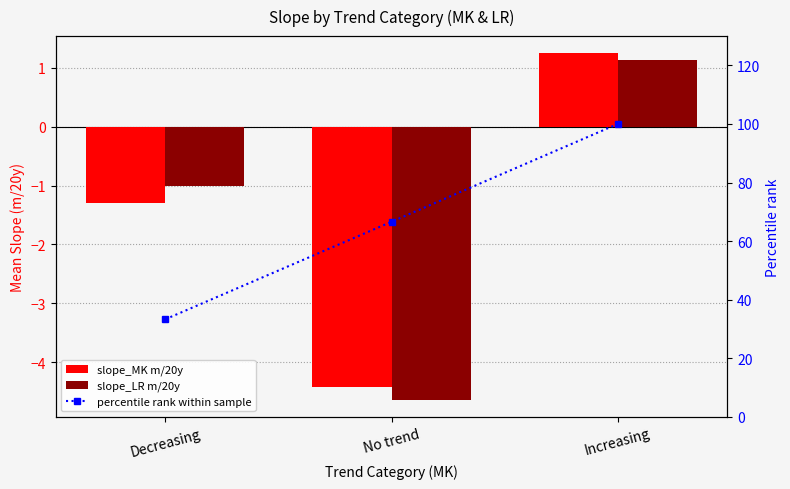

The value of slope_MK m/20y at No trend is -2.3. True or false?

False